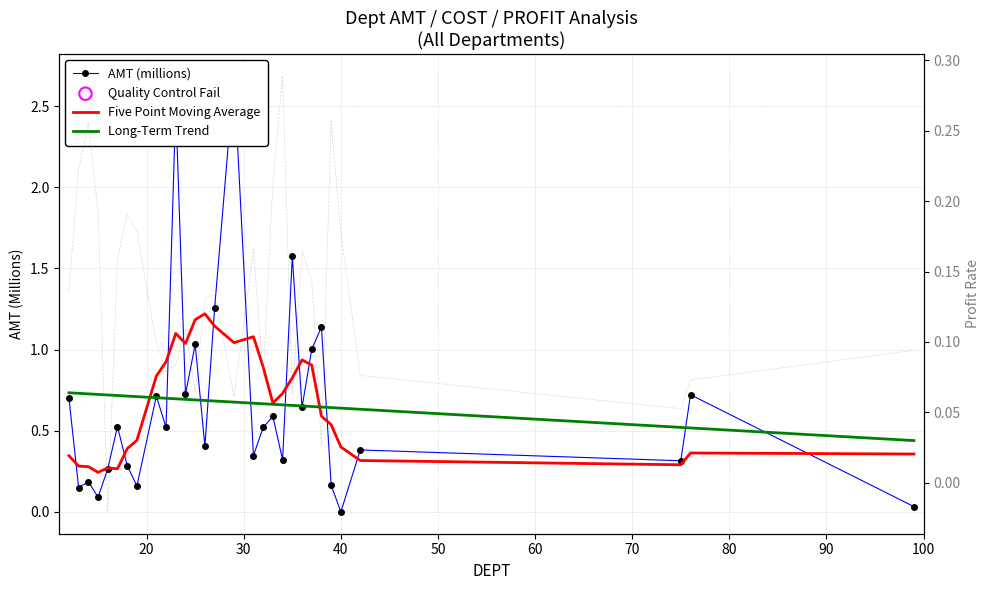

Which series has the largest total across all categories?

AMT (millions)